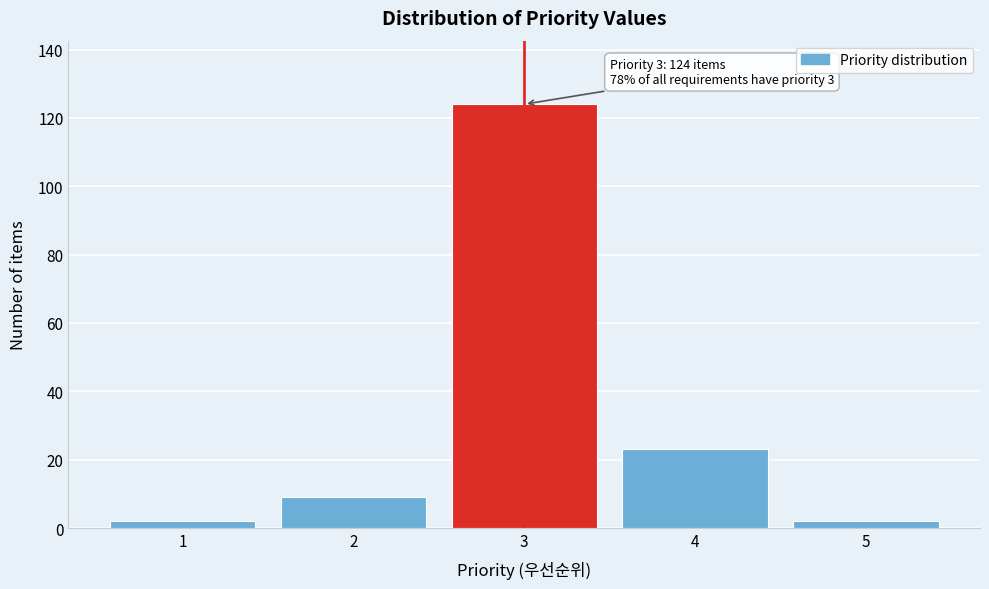

Reading left to right, extract all data points from this chart.

2	9	124	23	2